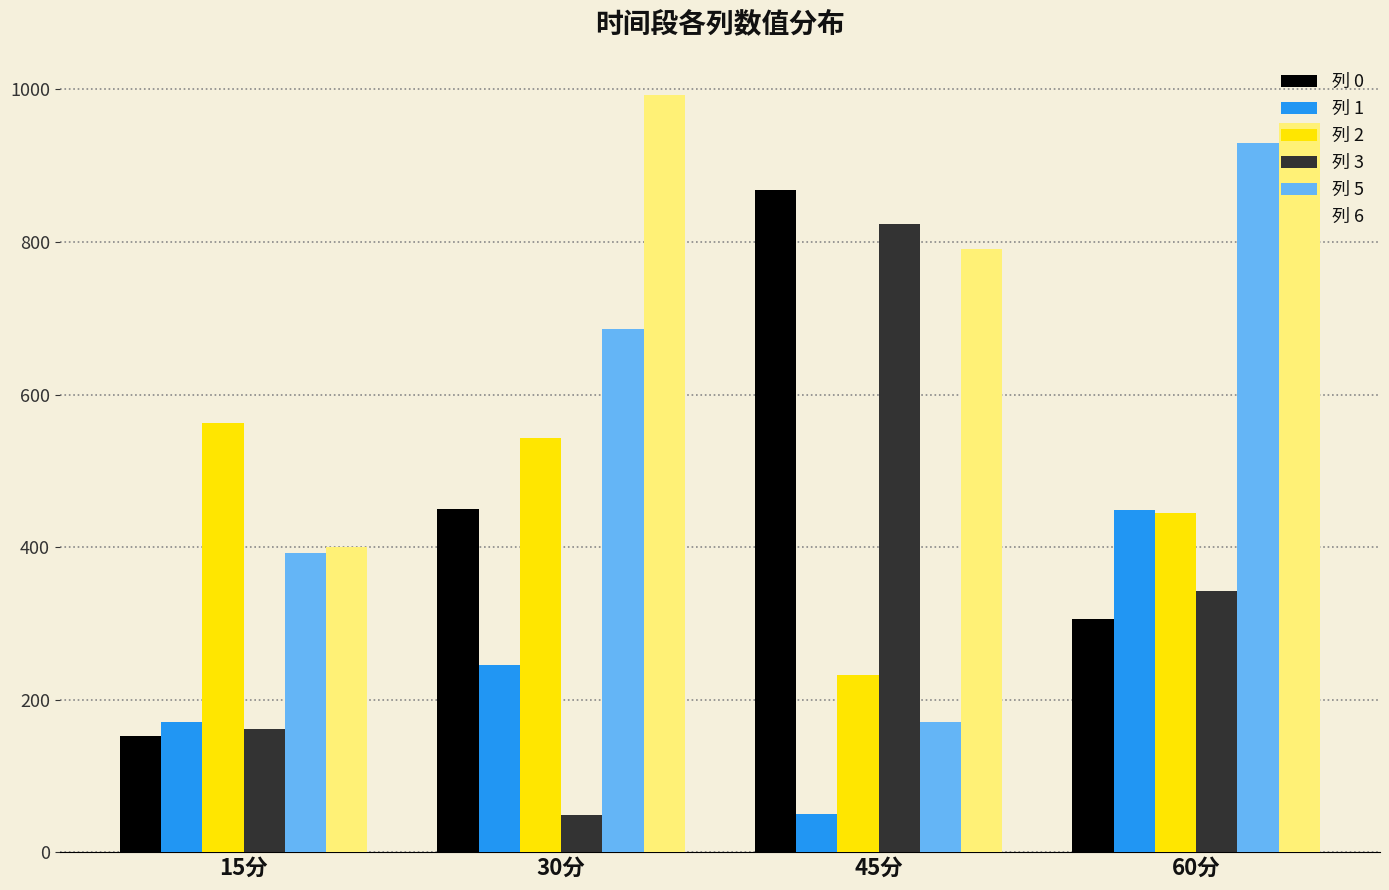

The 列 3 series shows 48.6 at 30分. True or false?

True